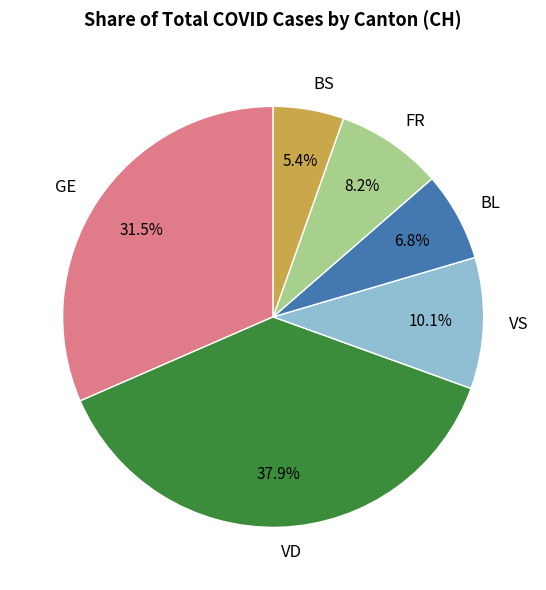

Which has a higher value, VD or BS?

VD